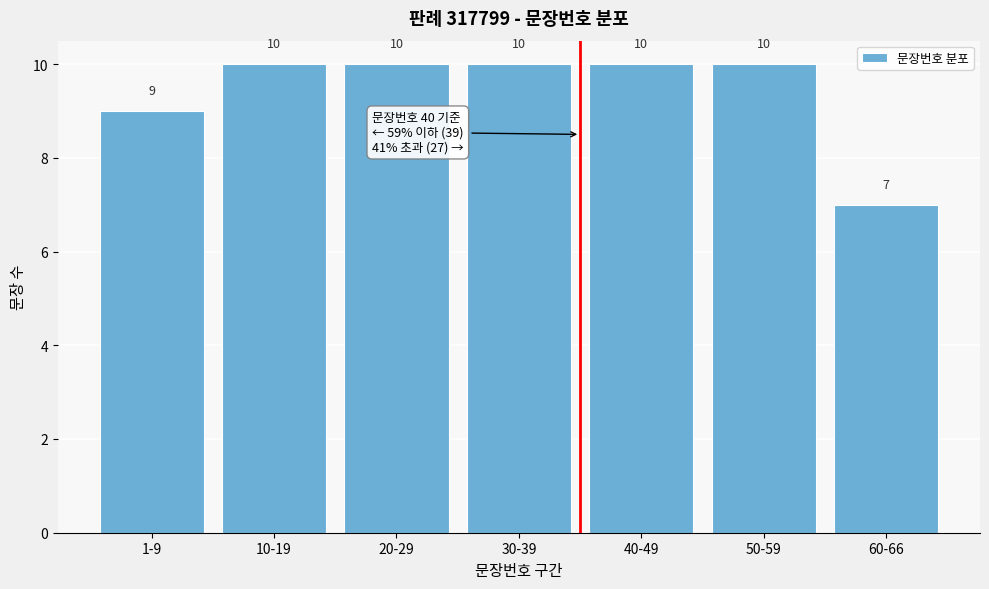

Reading left to right, what are all the values shown in this chart?

1-9=9	10-19=10	20-29=10	30-39=10	40-49=10	50-59=10	60-66=7